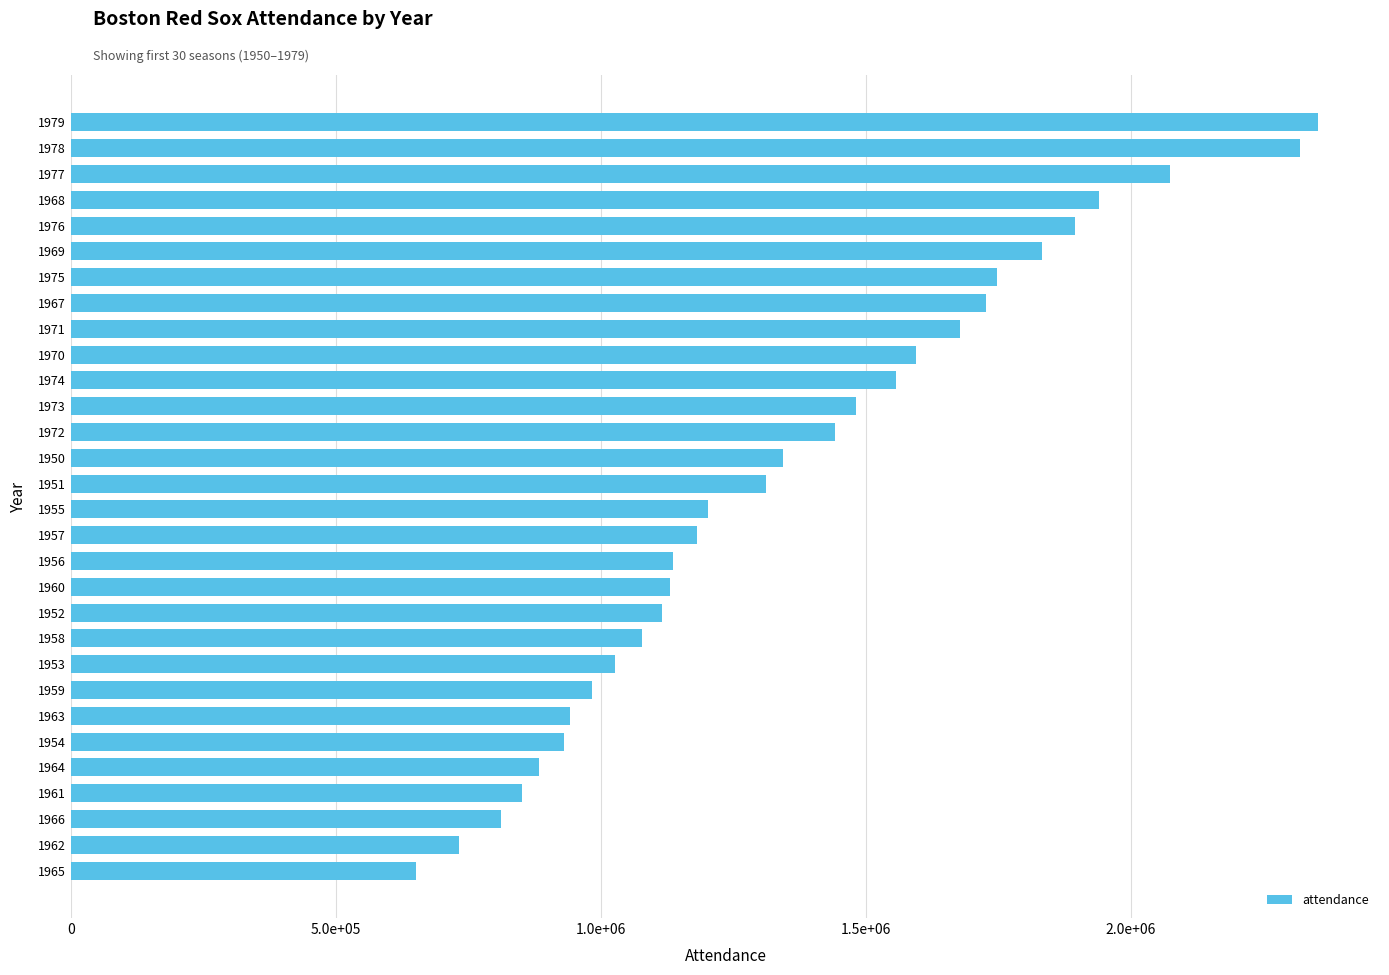

Does the chart contain any negative values?

No